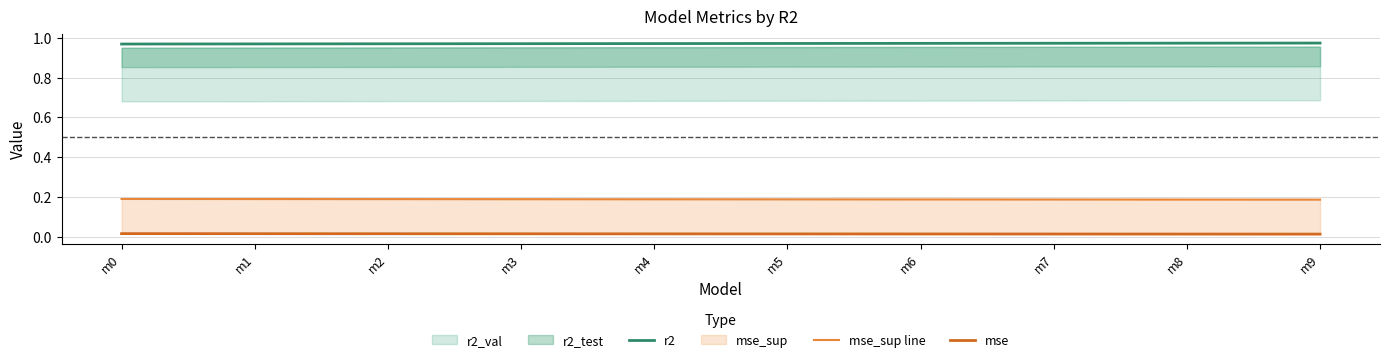

What is the value of the mse_sup line point at the 8th from the left?

0.2